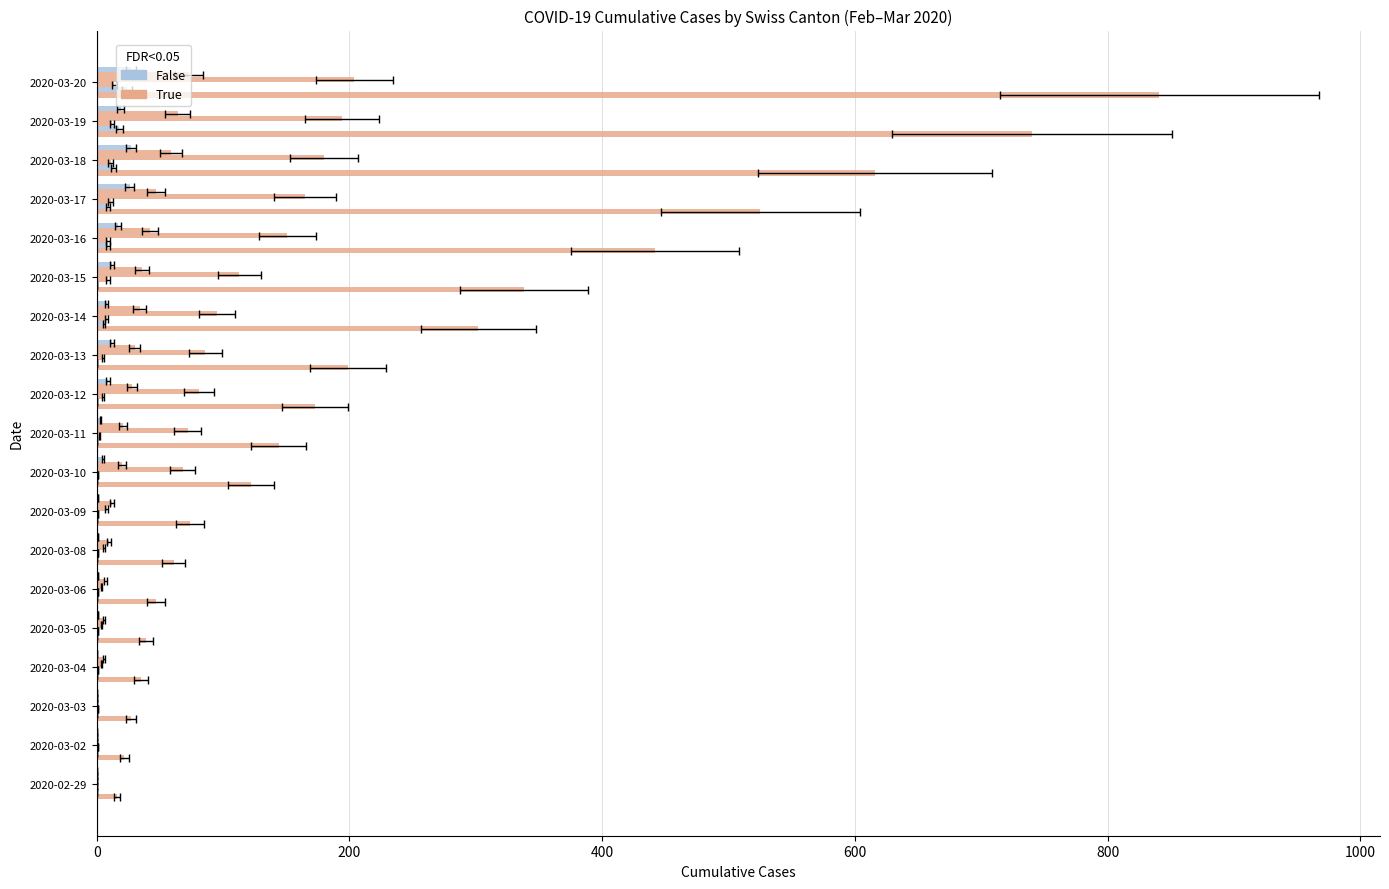

What position from the right is 2020-03-11?

10